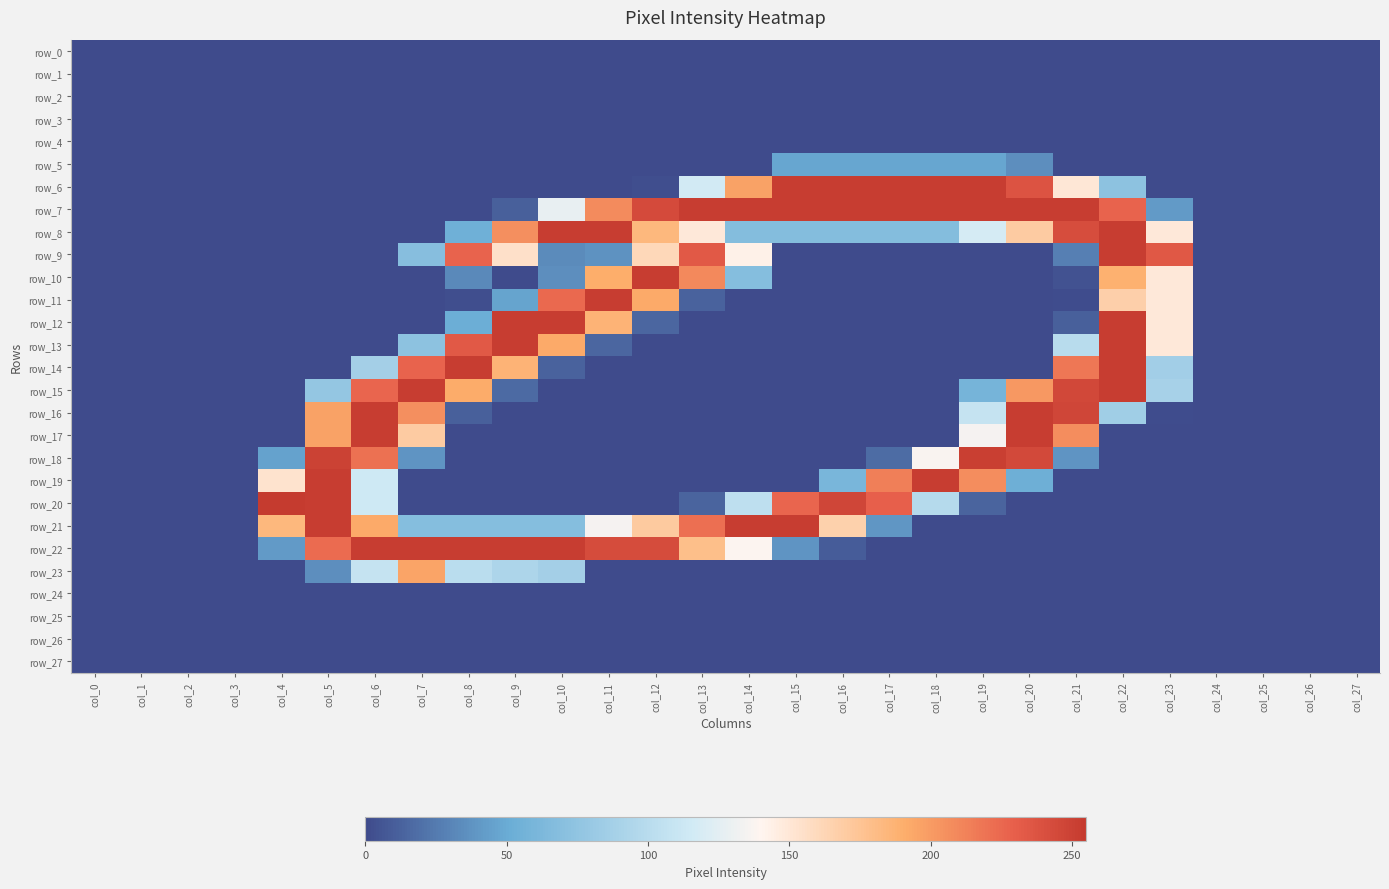

What is the total value across all series at col_13?

1387